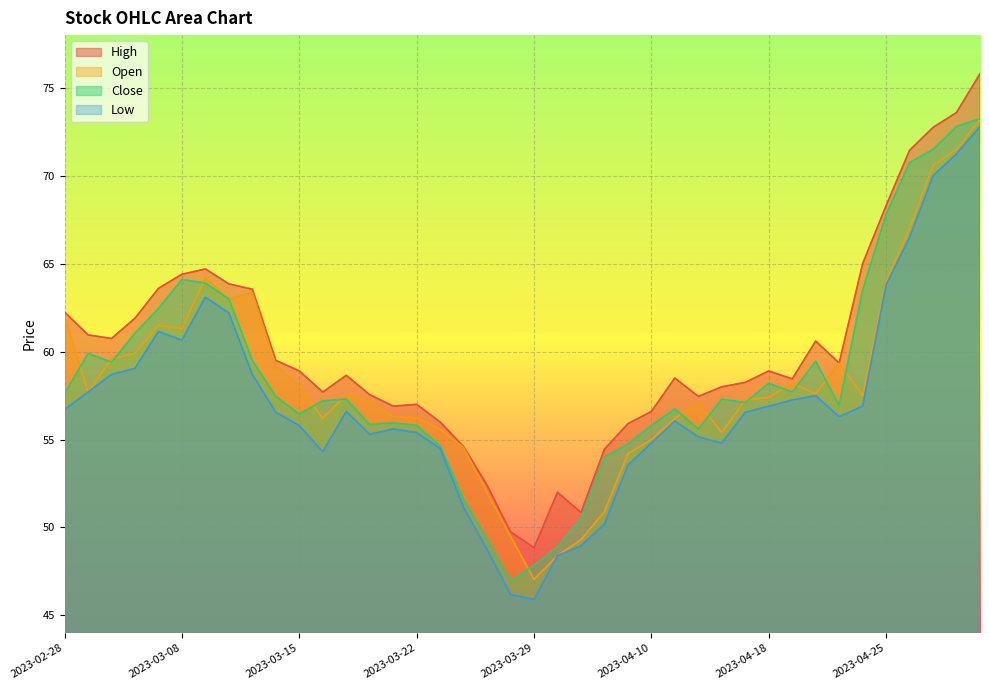

At which label is Close closest to 60?

2023-03-01